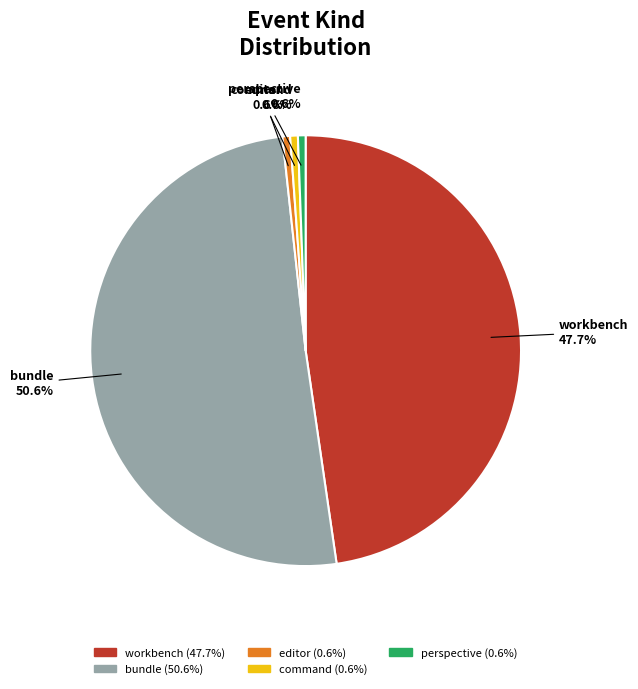

Which category has the biggest portion of the pie?

bundle